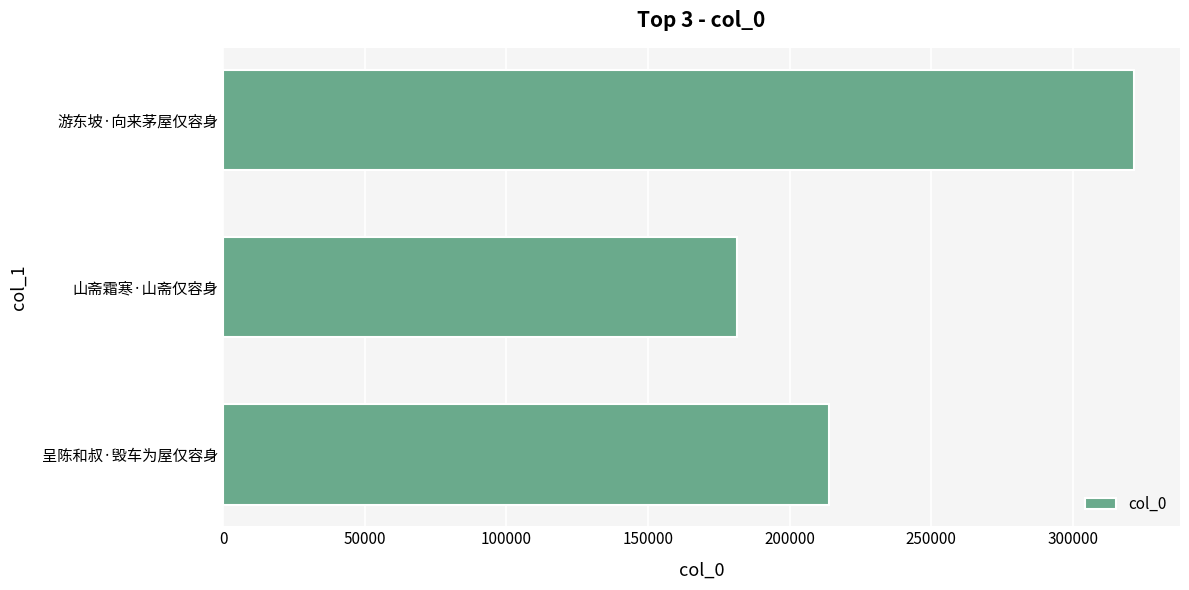

What is the sum of all values?

717385